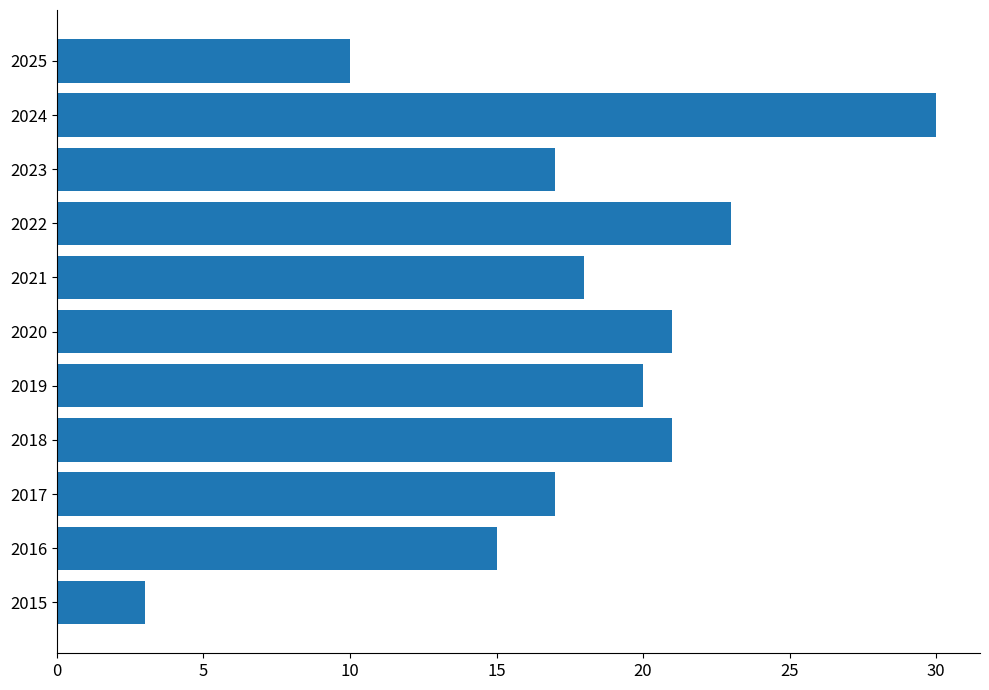

What is the difference between the maximum and second lowest values?

20